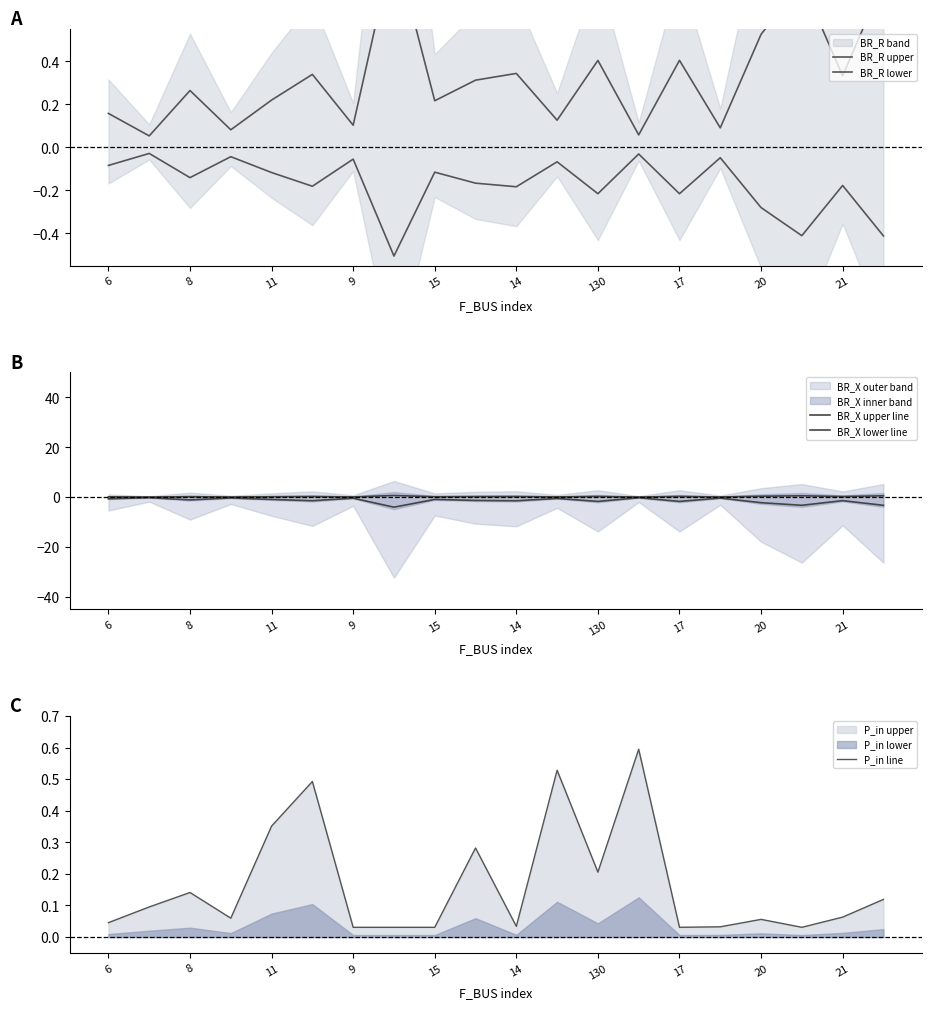

Which series has the largest total across all categories?

BR_R upper